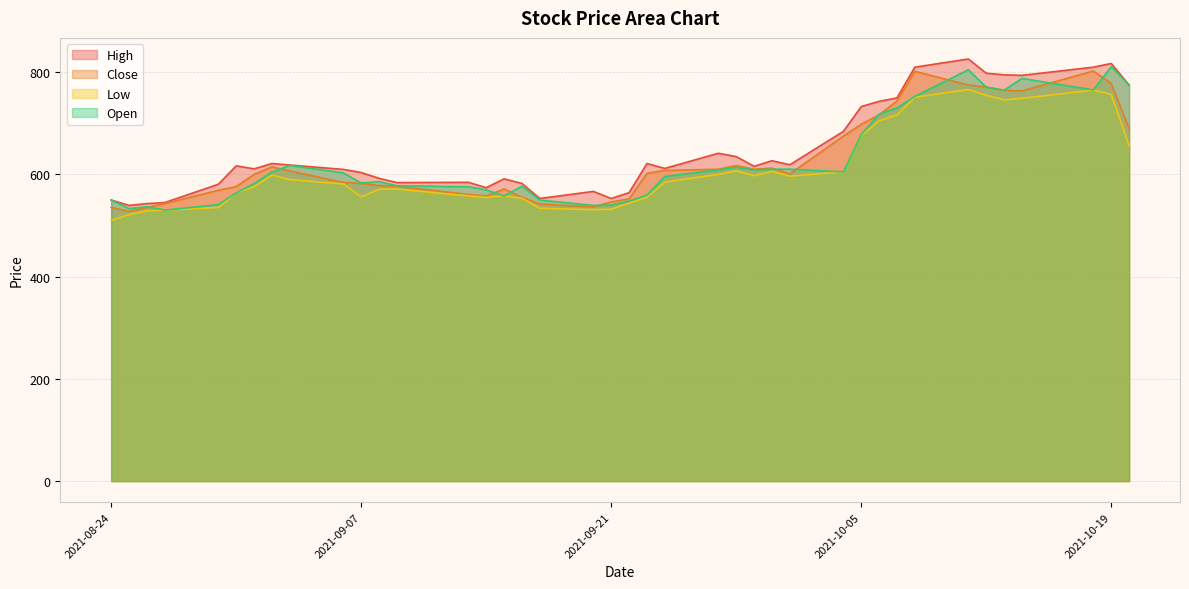

At how many categories does at least one series exceed 695?

11